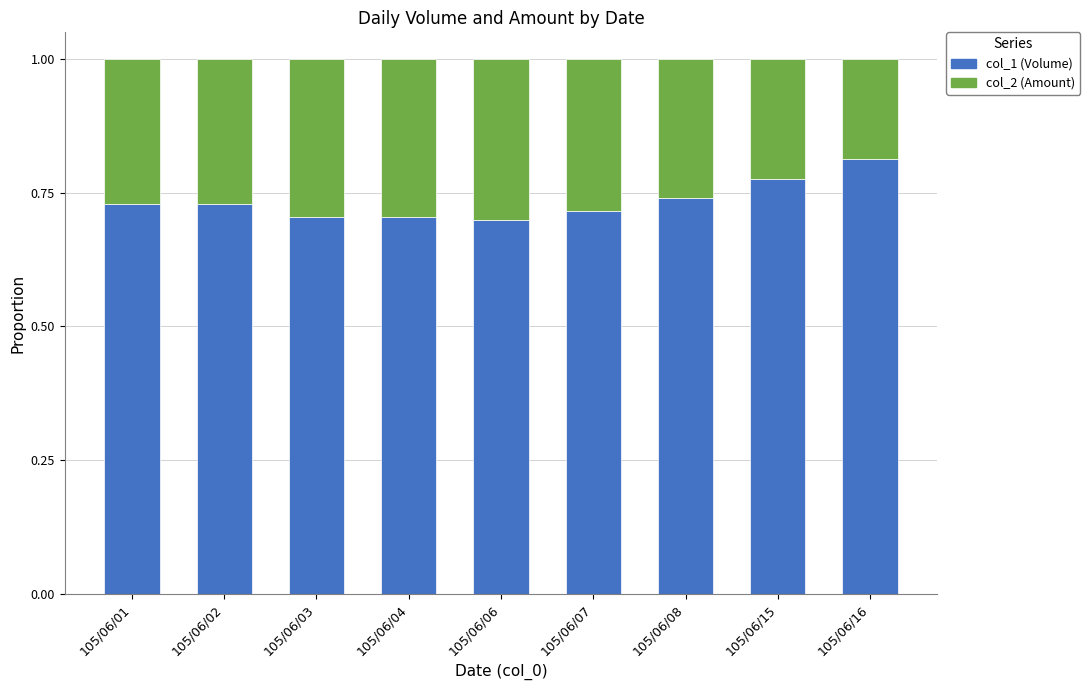

The value of col_1 (Volume) at 105/06/08 is 0.7. True or false?

True